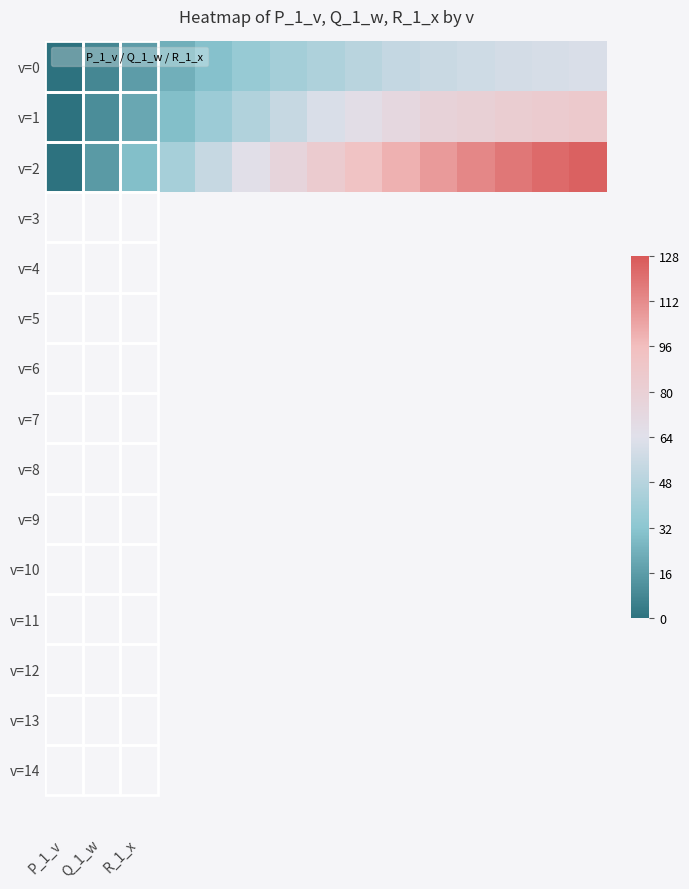

How many series are shown in this chart?

3